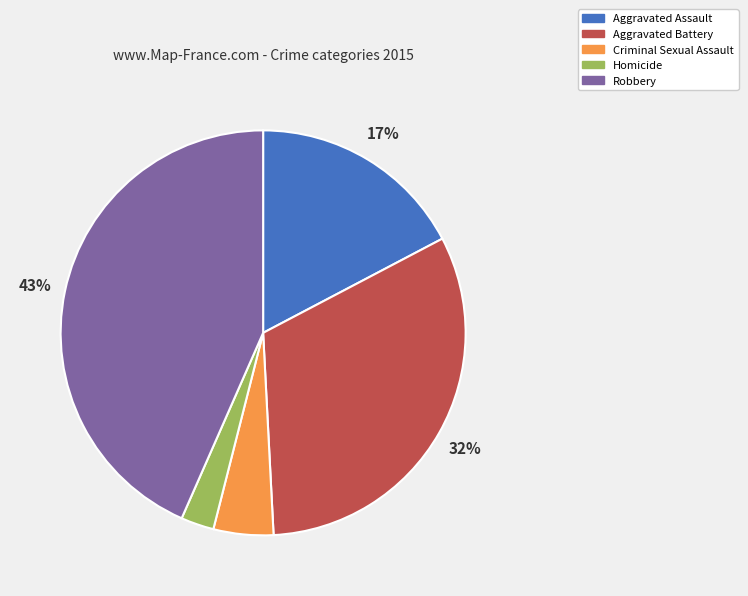

Count the number of slices in the pie.

5